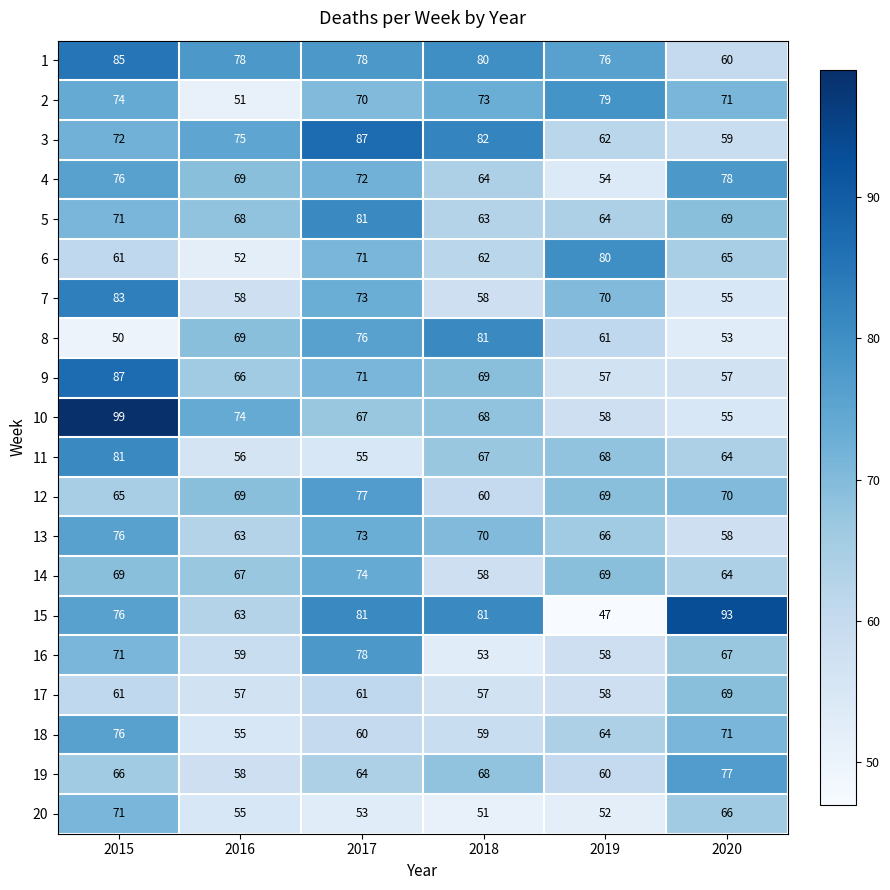

The value of 1 at 2018 is 80. True or false?

True